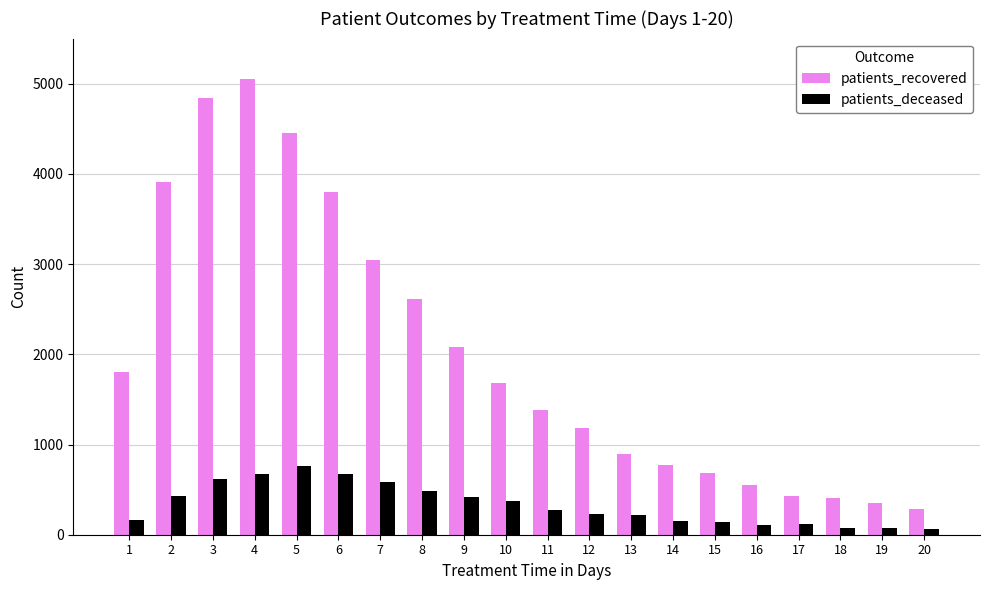

List the series in order of their overall mean, lowest first.

patients_deceased, patients_recovered